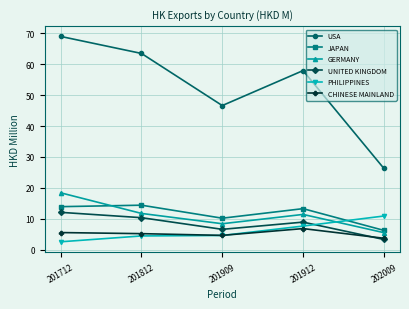

True or false: USA and JAPAN cross at least once.

False